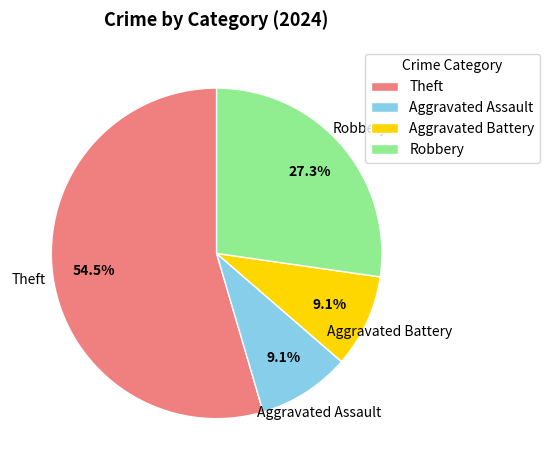

Is Aggravated Battery the majority of the pie?

No